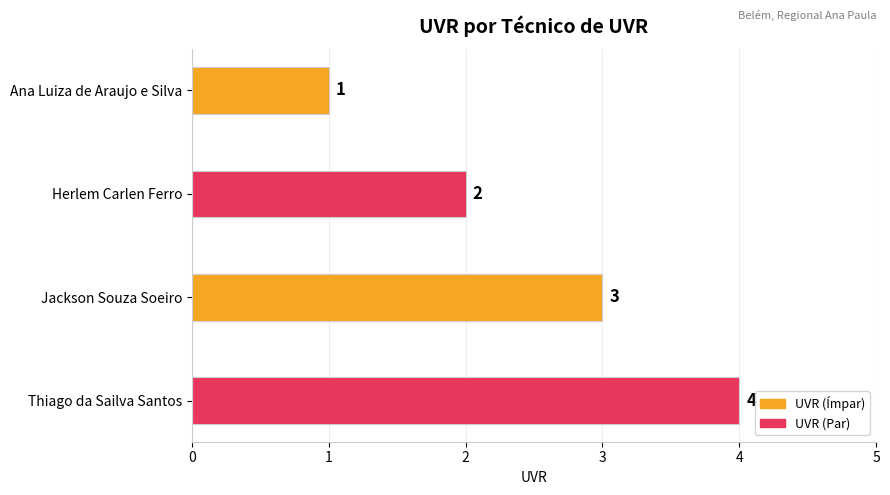

Rank the categories by value from lowest to highest.

Ana Luiza de Araujo e Silva, Herlem Carlen Ferro, Jackson Souza Soeiro, Thiago da Sailva Santos